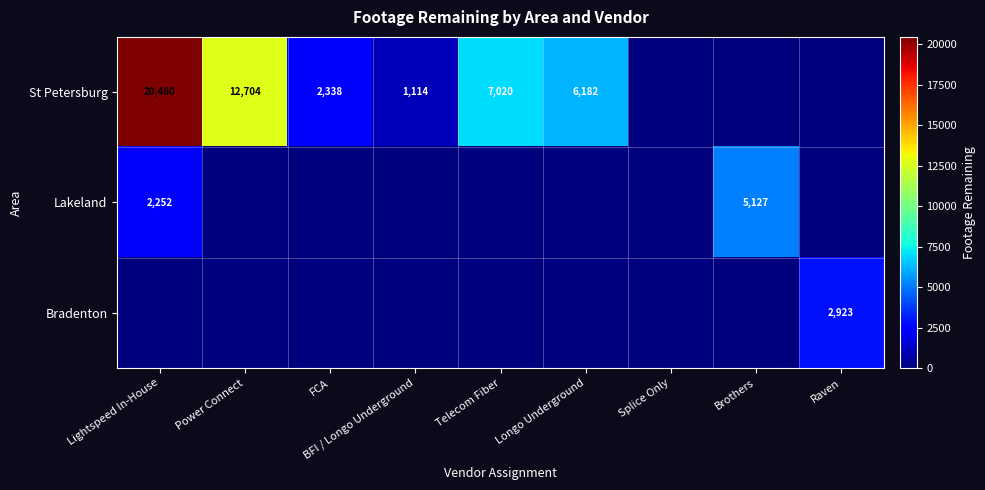

At how many categories does at least one series exceed 9602?

2